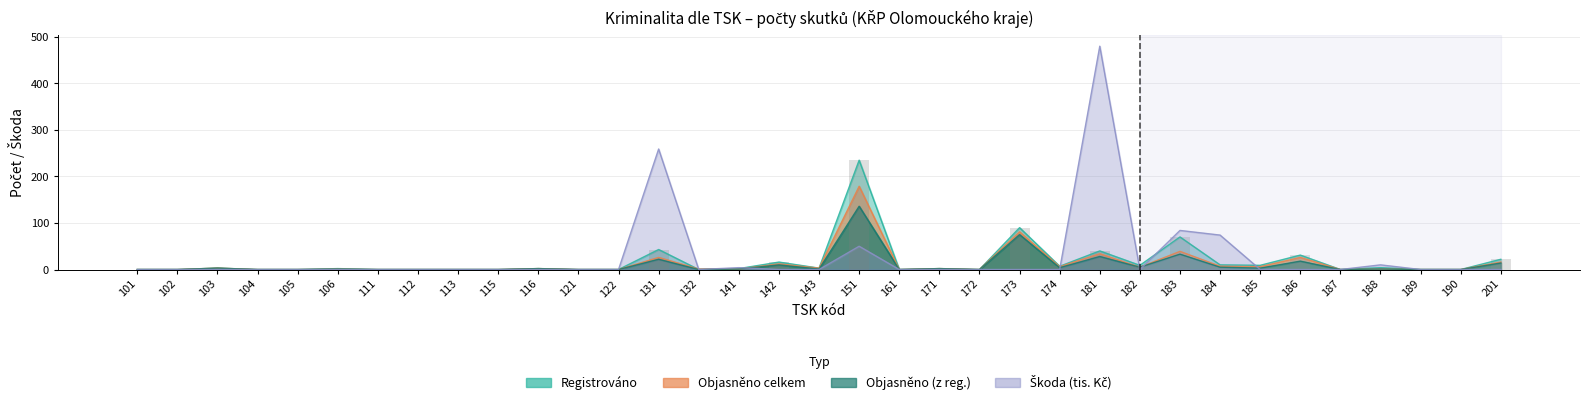

What is the sum of all Registrováno values?

600